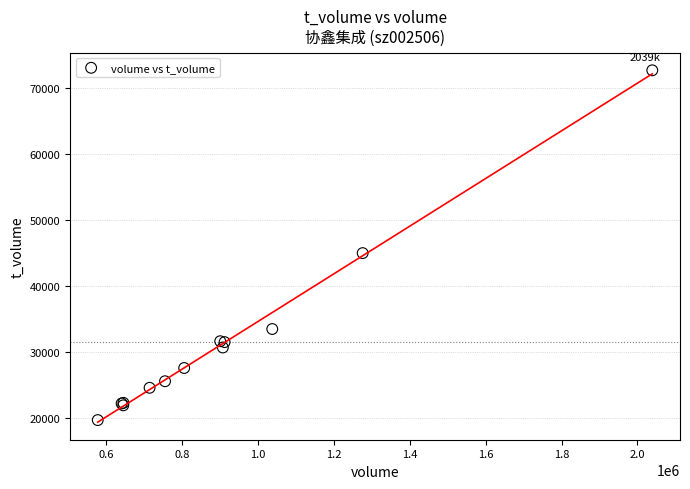

What Y value in the scatter plot is closest to 46140?

44943